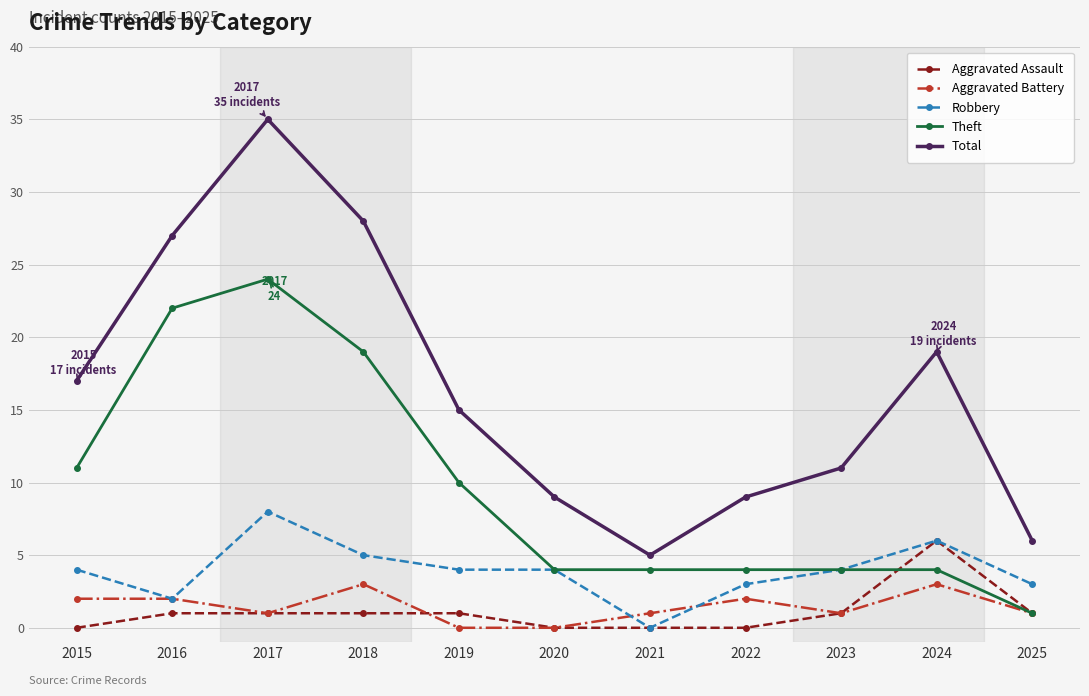

Between 2015 and 2025, which series saw the biggest shift?

Total